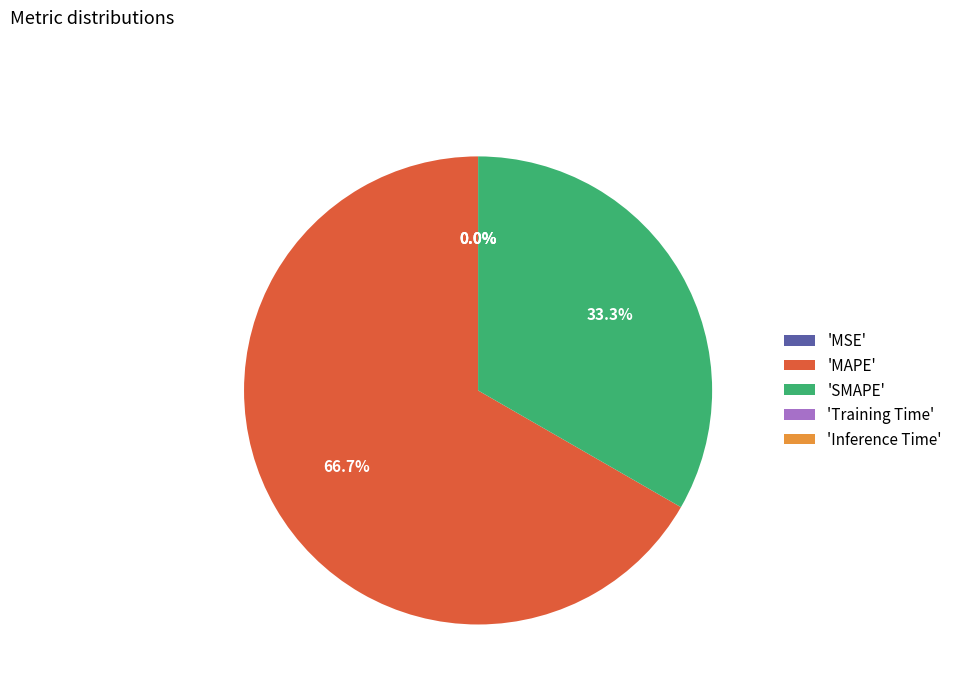

What portion of the pie excludes 'SMAPE'?

66.7%